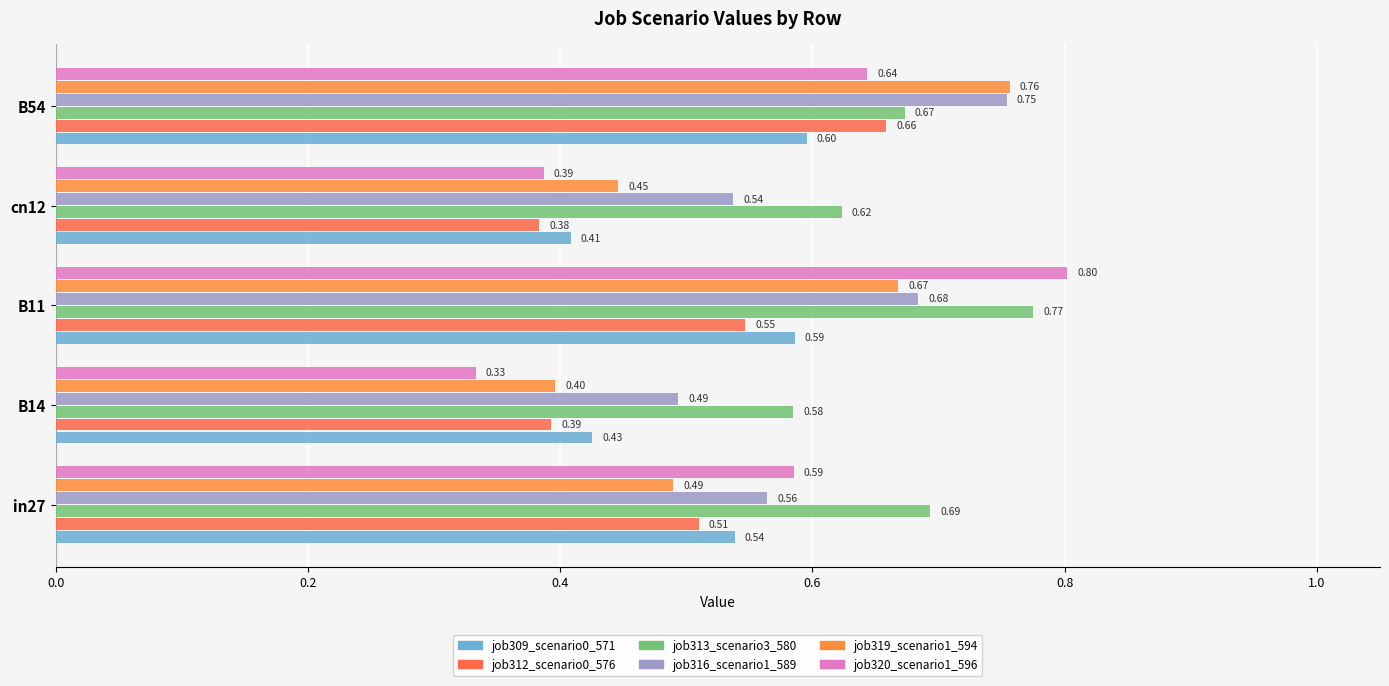

What is the sum of all job312_scenario0_576 values?

2.5